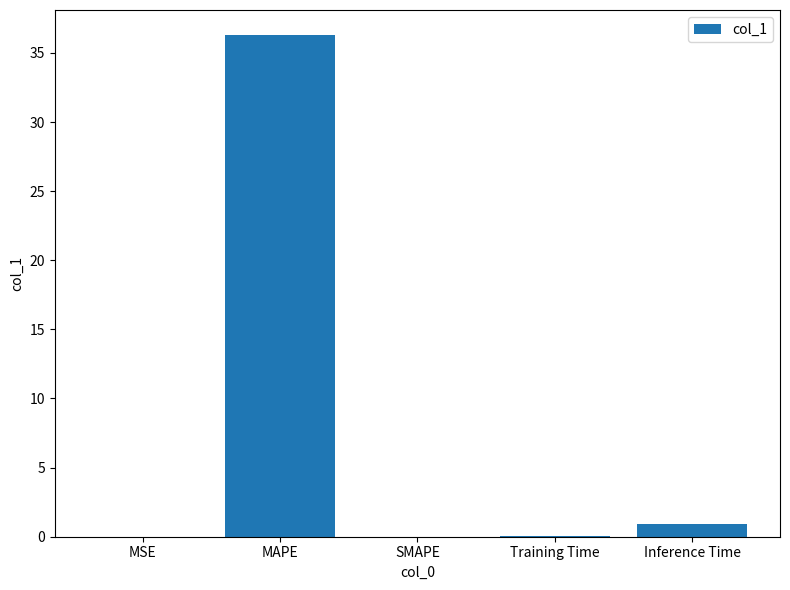

What is the approximate value at Inference Time?

0.9